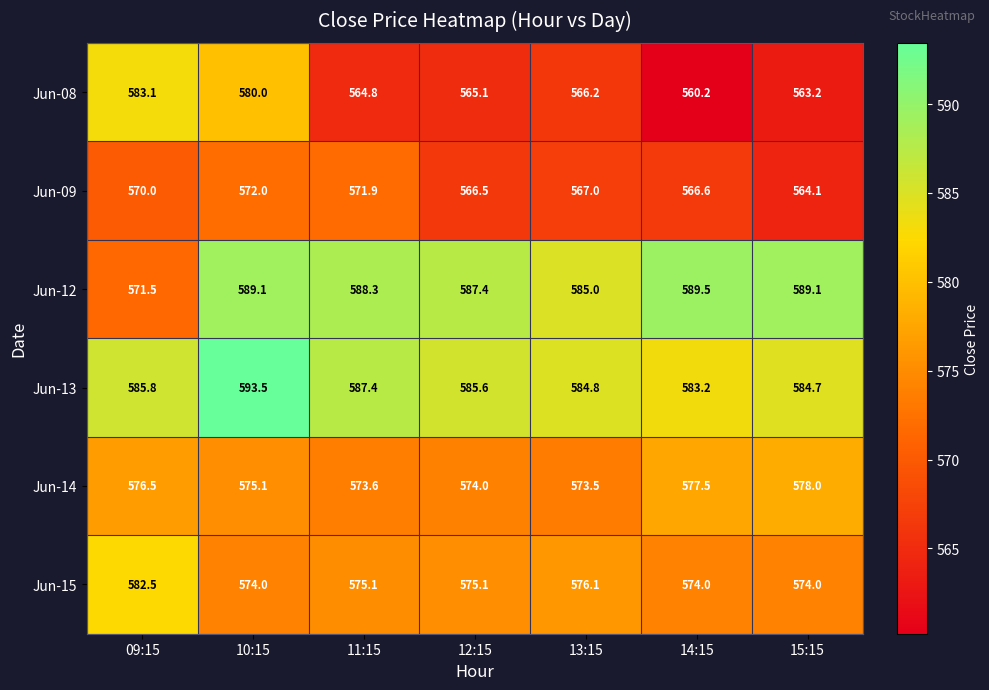

Which category has the highest value across all series?

10:15